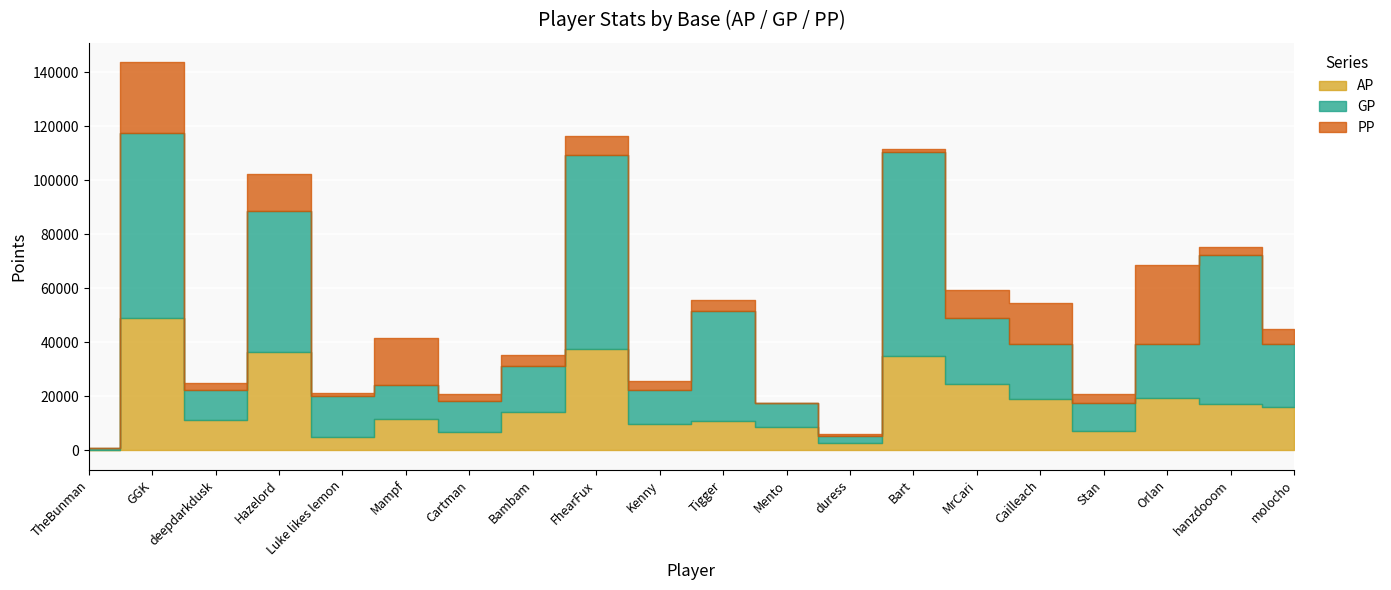

Where does the AP series first go above 14404?

GGK